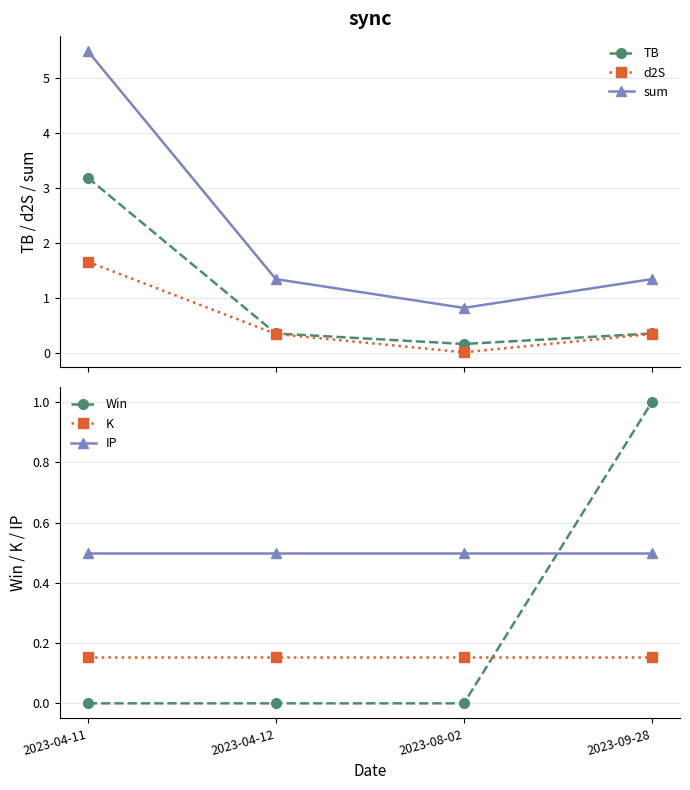

Reading left to right, what are all the values shown in this chart?

TB: 3.2	0.3	0.2	0.3
d2S: 1.7	0.3	0.0	0.3
sum: 5.5	1.3	0.8	1.3
Win: 0.0	0.0	0.0	1.0
K: 0.2	0.2	0.2	0.2
IP: 0.5	0.5	0.5	0.5